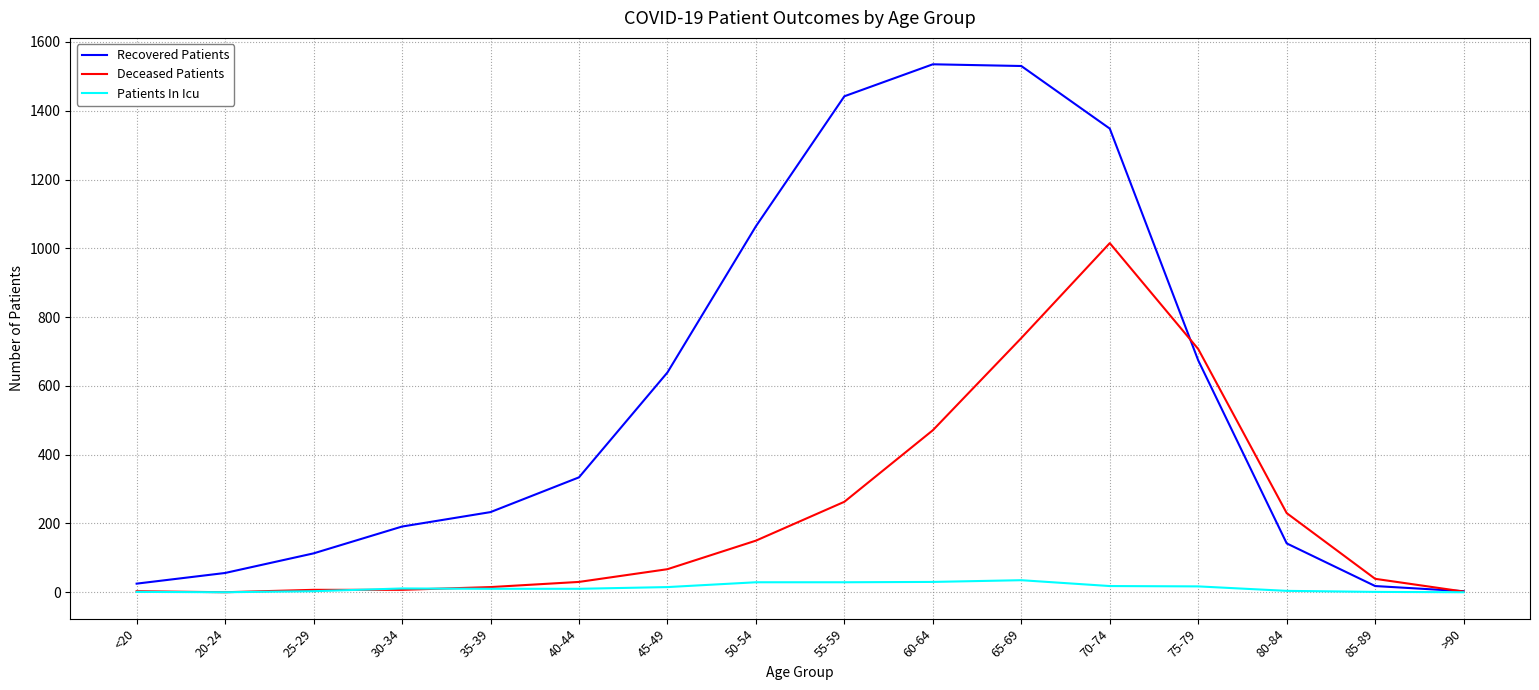

What position from the right is 70-74?

5